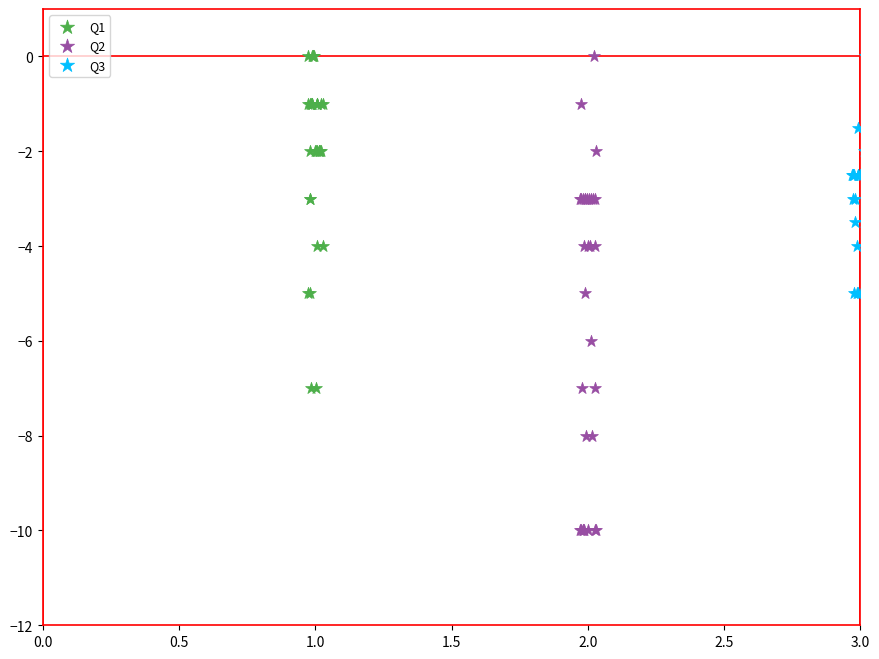

Which series has the largest Y range (max minus min)?

Q2